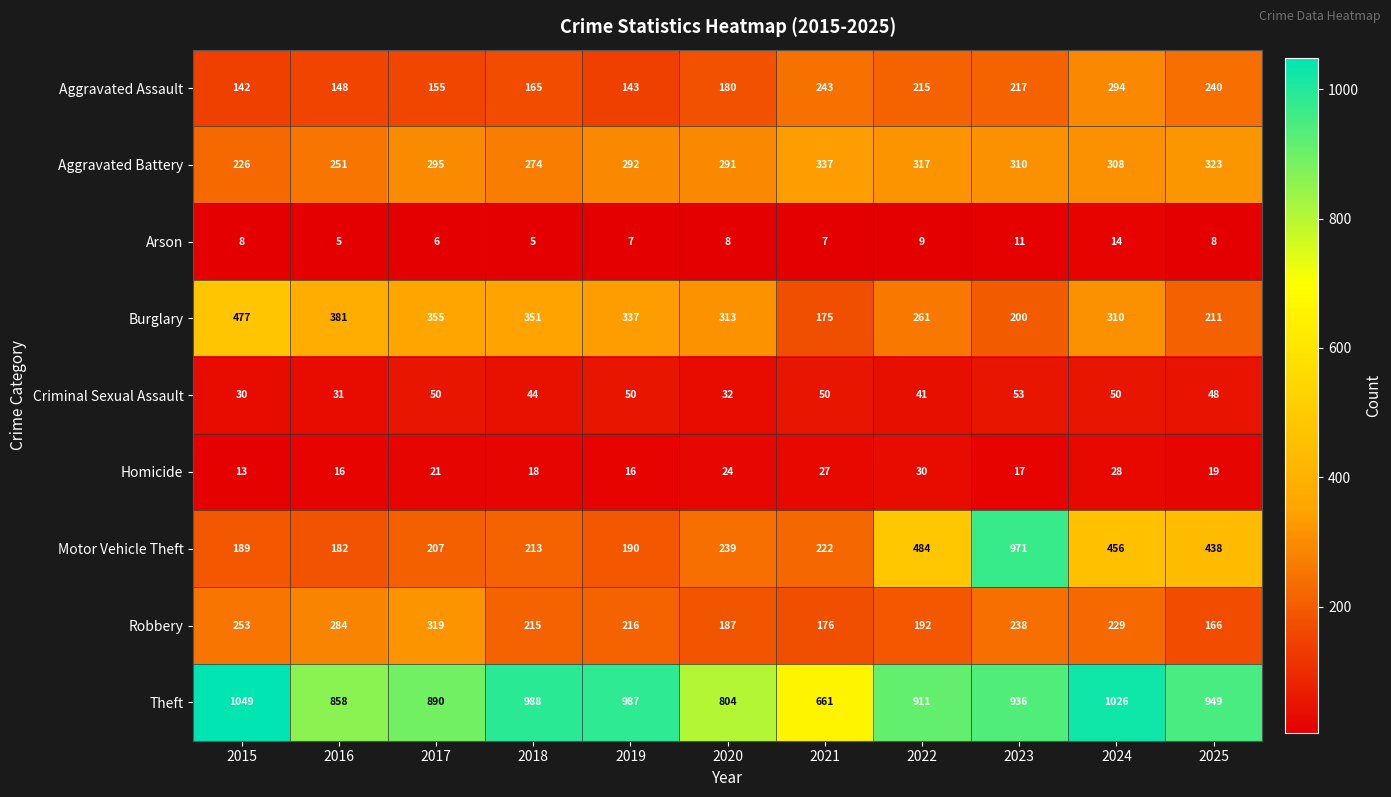

At which label does Burglary reach its peak?

2015